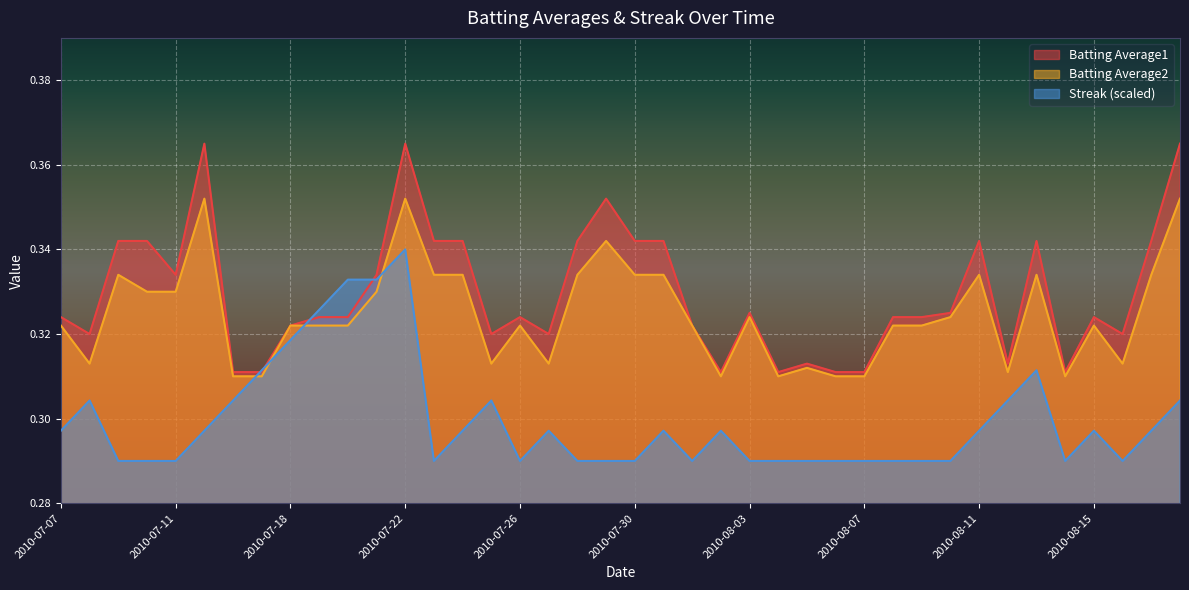

Which label corresponds to the largest value in the chart?

2010-07-15